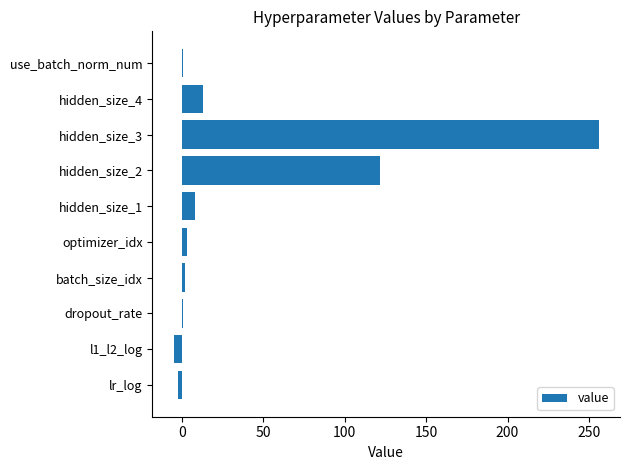

Which has a higher value, l1_l2_log or use_batch_norm_num?

use_batch_norm_num